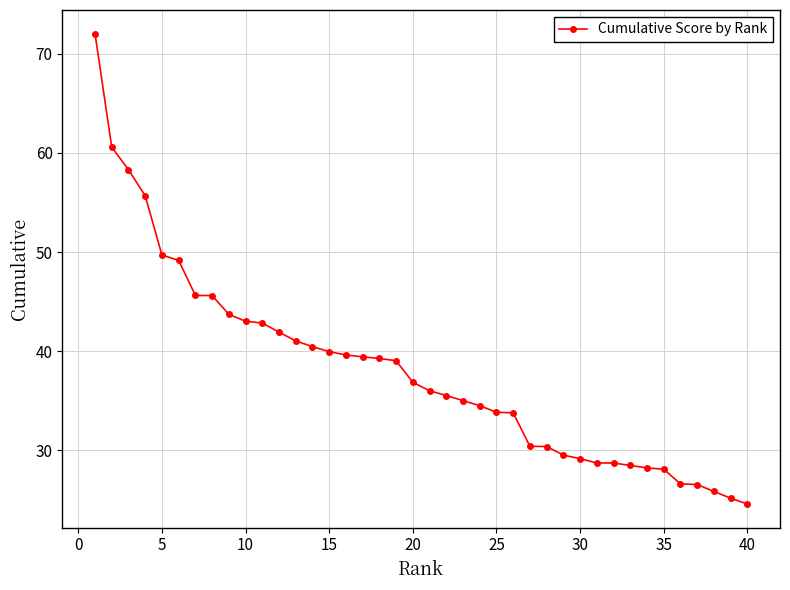

How many data points does each series have?

40